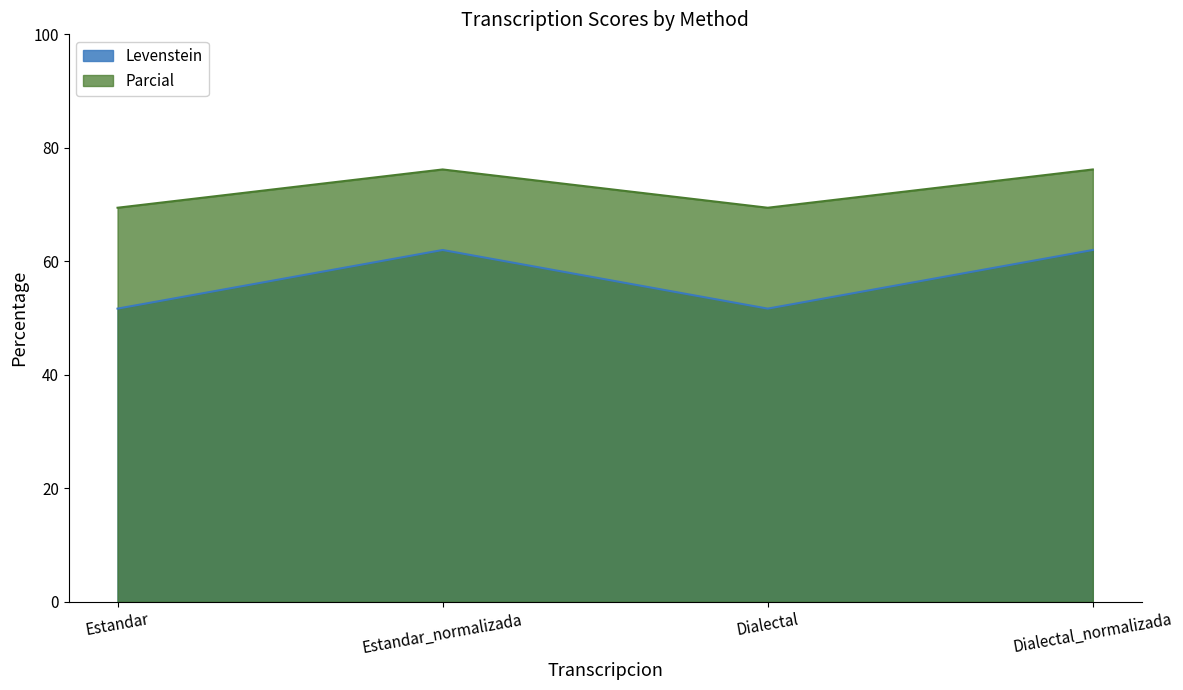

At how many categories does at least one series exceed 71?

2